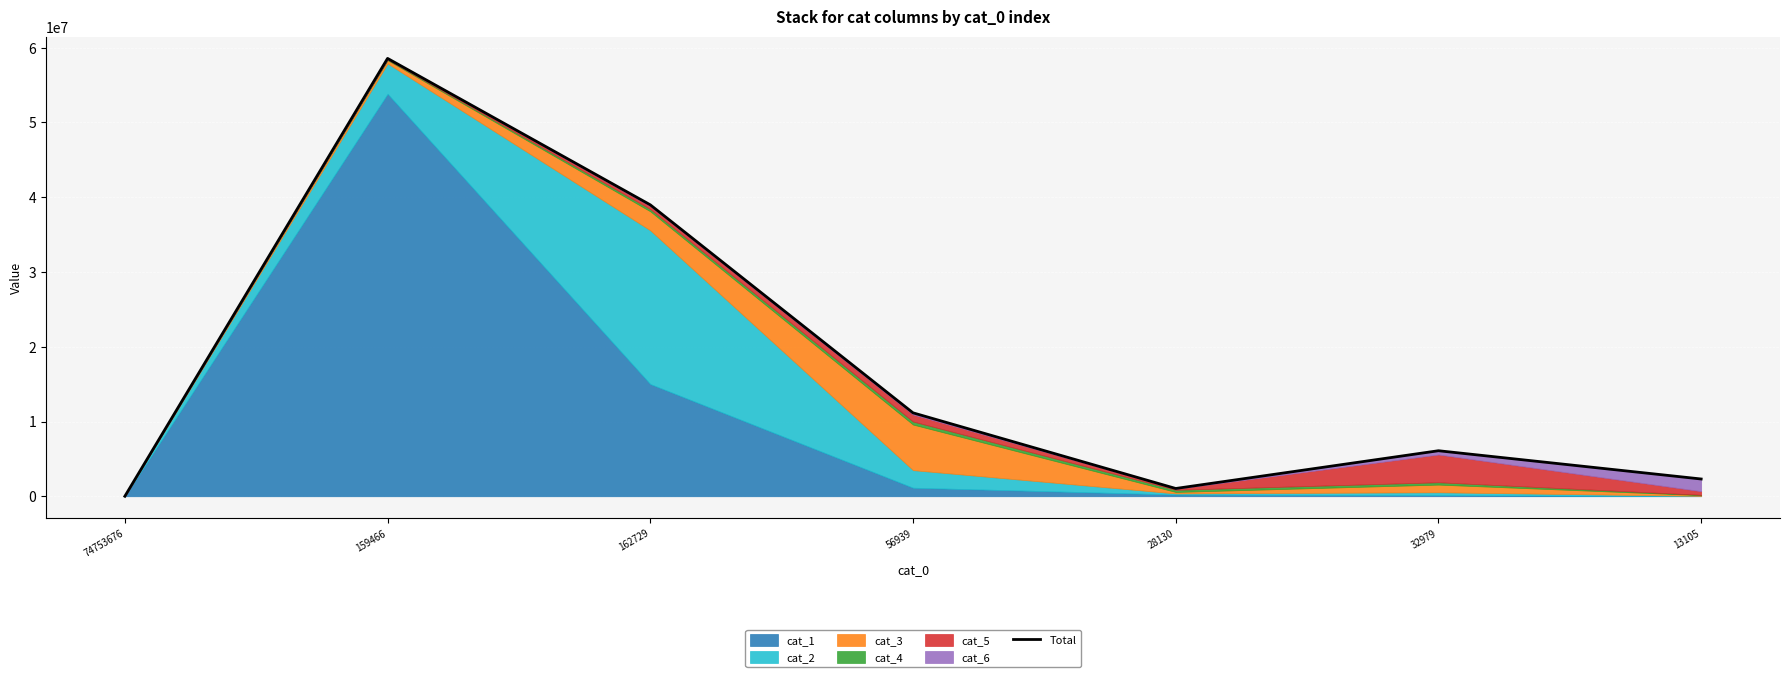

Does the chart display data point markers on the line(s)?

No